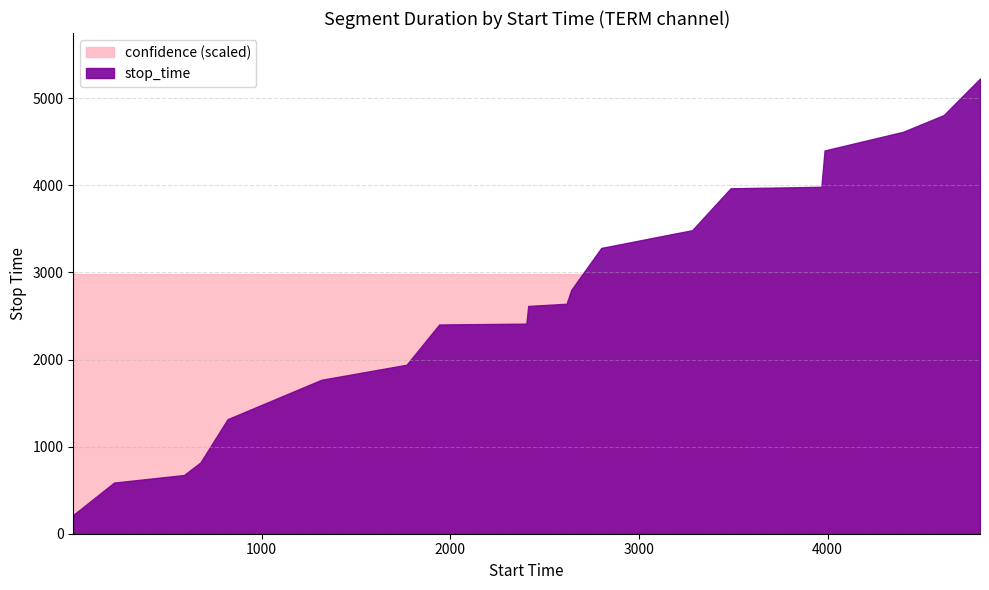

Reading left to right, list all the values displayed in this chart.

stop_time: 1=216.0	217=587.0	588=674.0	675=818.0	819=1315.0	1316=1767.0	1768=1940.0	1941=2402.0	2403=2412.0	2413=2615.0	2616=2640.0	2641=2799.0	2800=3281.0	3282=3485.0	3486=3966.0	3967=3983.0	3984=4400.0	4401=4615.0	4616=4807.0	4808=5226.0
confidence: 1=0.6	217=0.6	588=0.6	675=0.6	819=0.6	1316=0.6	1768=0.6	1941=0.6	2403=0.6	2413=0.6	2616=0.6	2641=0.6	2800=0.6	3282=0.6	3486=0.6	3967=0.6	3984=0.6	4401=0.6	4616=0.6	4808=0.6